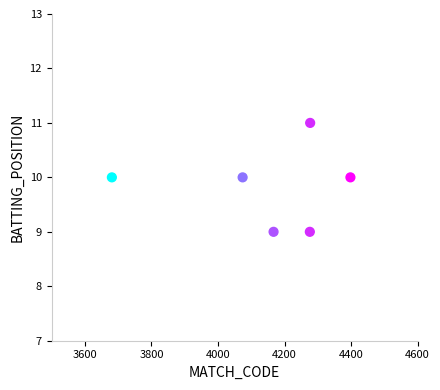

What is the average Y value?

10